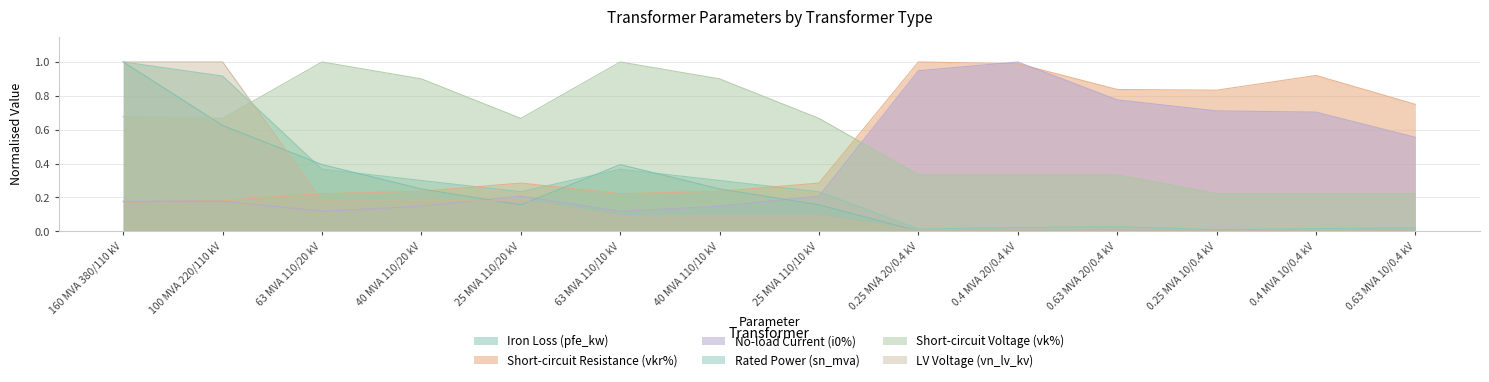

Which series has the largest total across all categories?

Short-circuit Voltage (vk%)